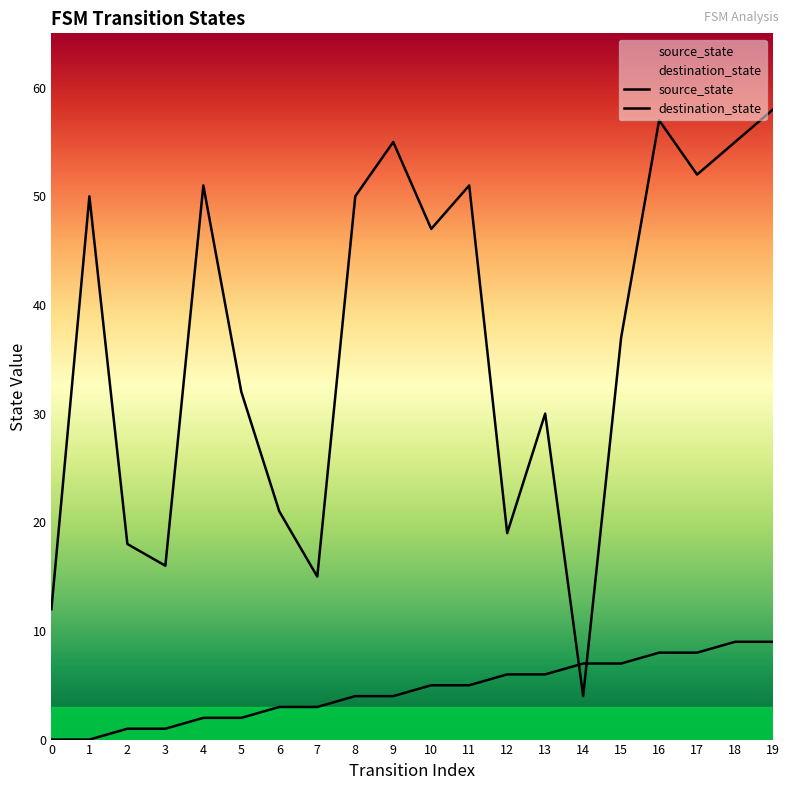

True or false: source_state and destination_state intersect in this chart.

True